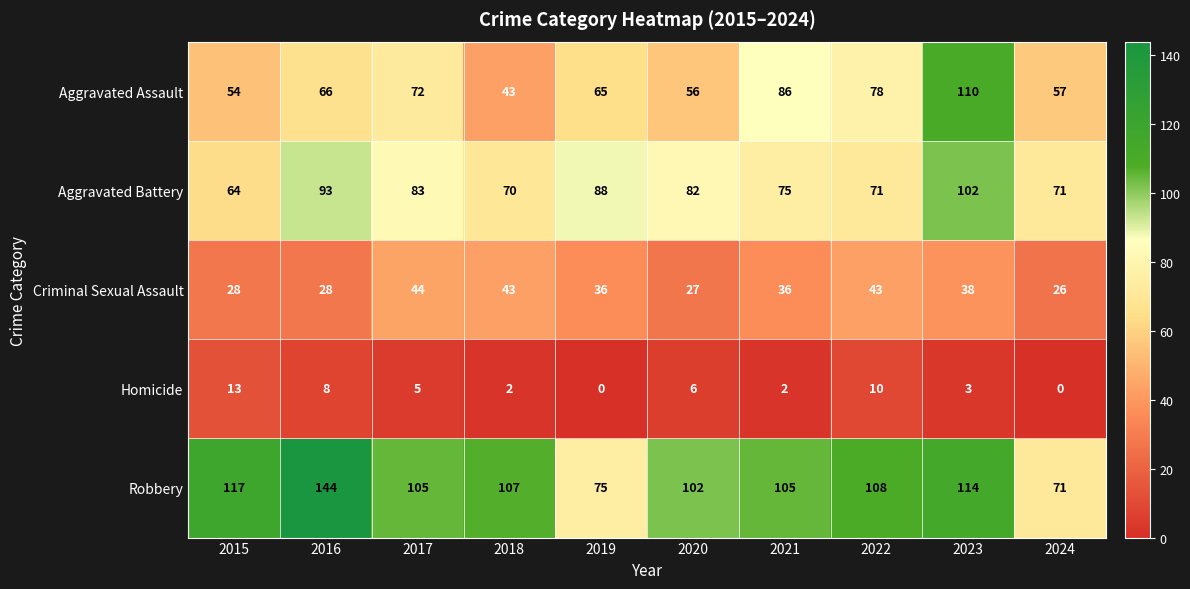

The Homicide series shows 0 at 2019. True or false?

True